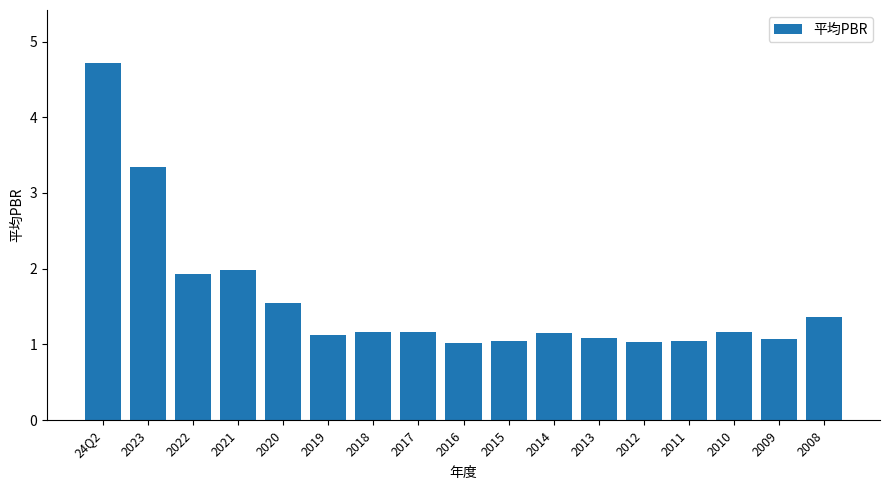

How many series are shown in this chart?

1